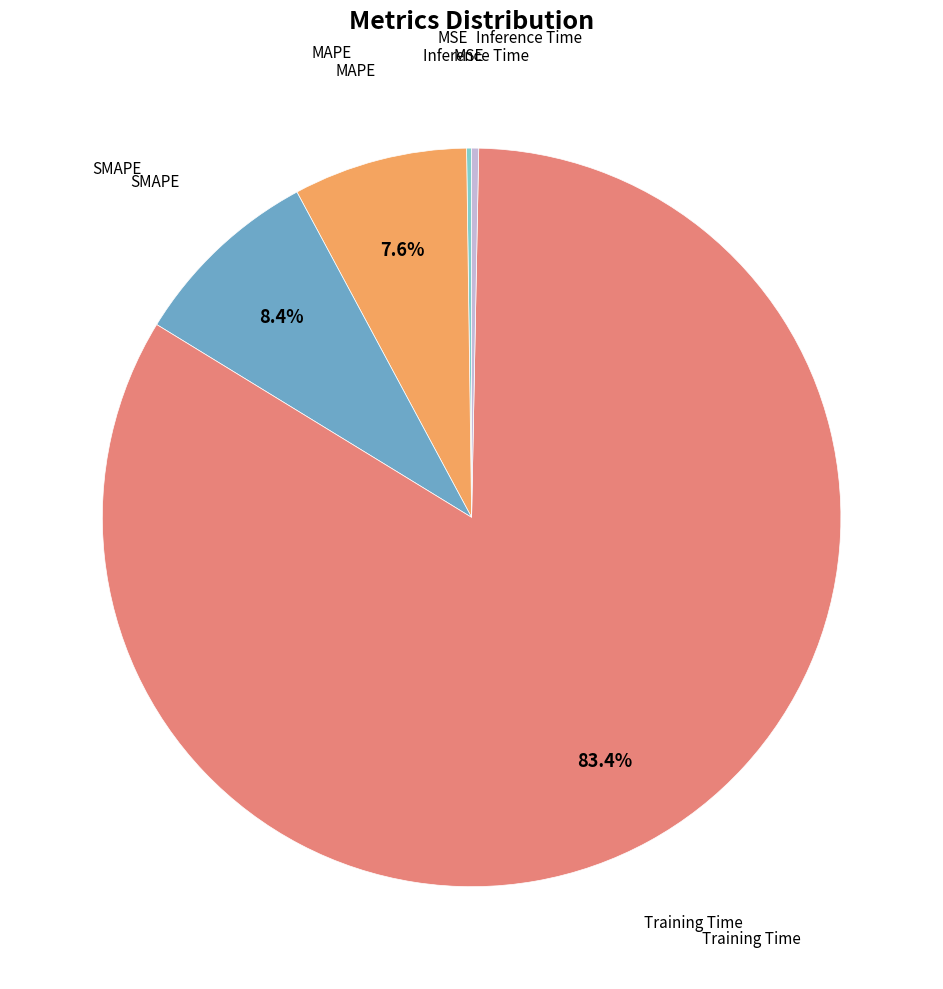

Does any single category account for the majority?

Yes